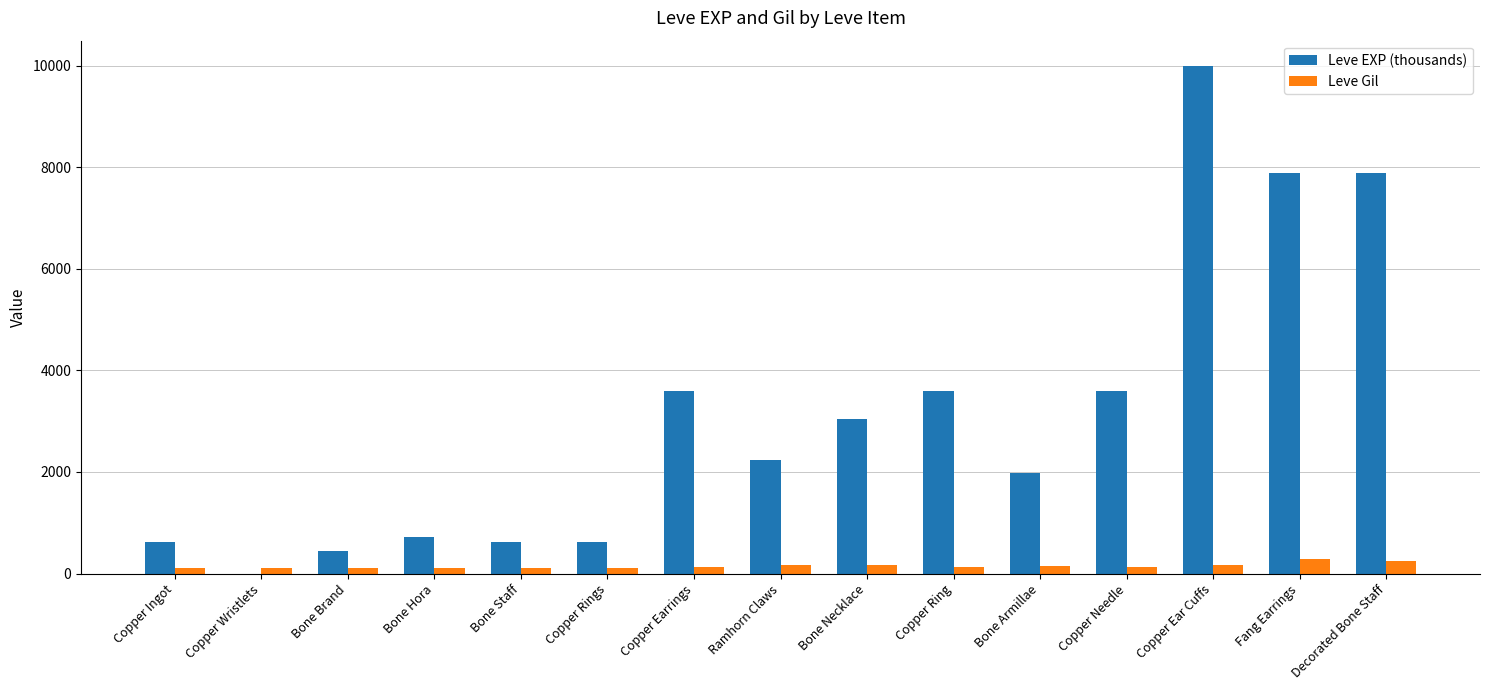

What is the highest value of the Leve EXP (thousands) series?

9990